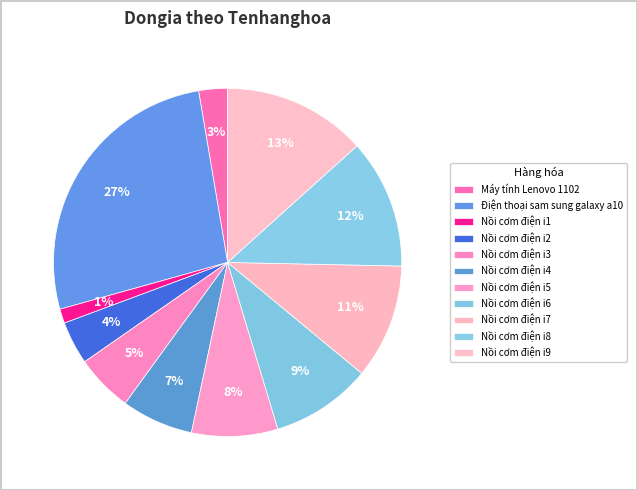

How many segments does this pie chart have?

11